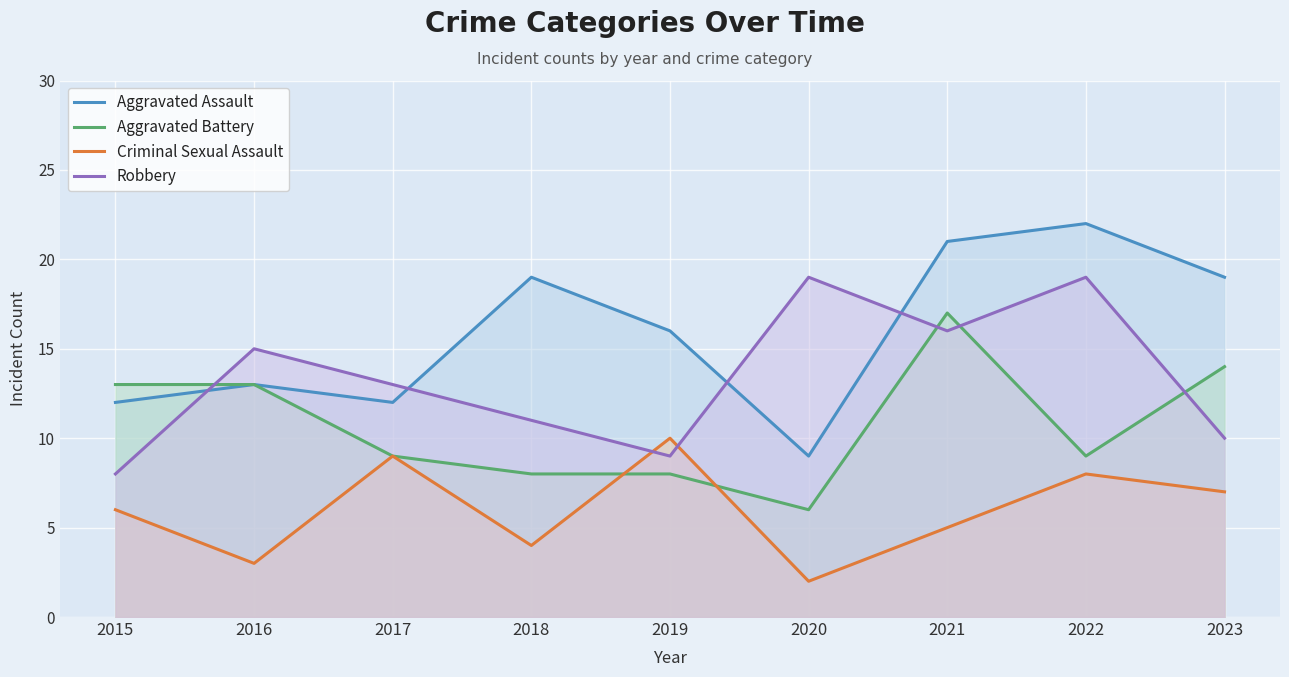

At which label is Aggravated Assault closest to 15?

2019